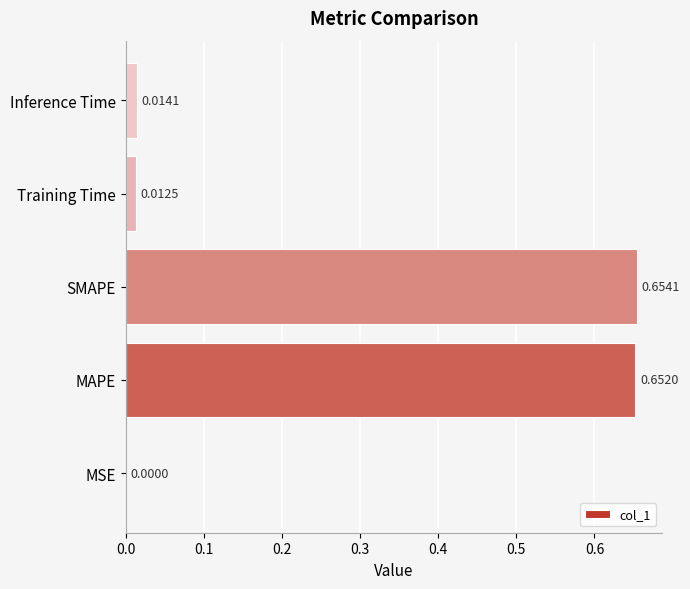

What is the change in value from MSE to MAPE?

+0.7